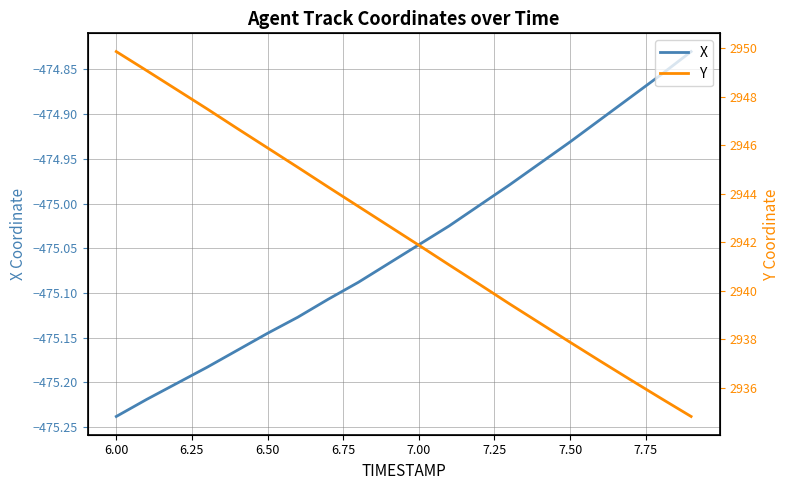

What is the sum of all Y values?

58845.9